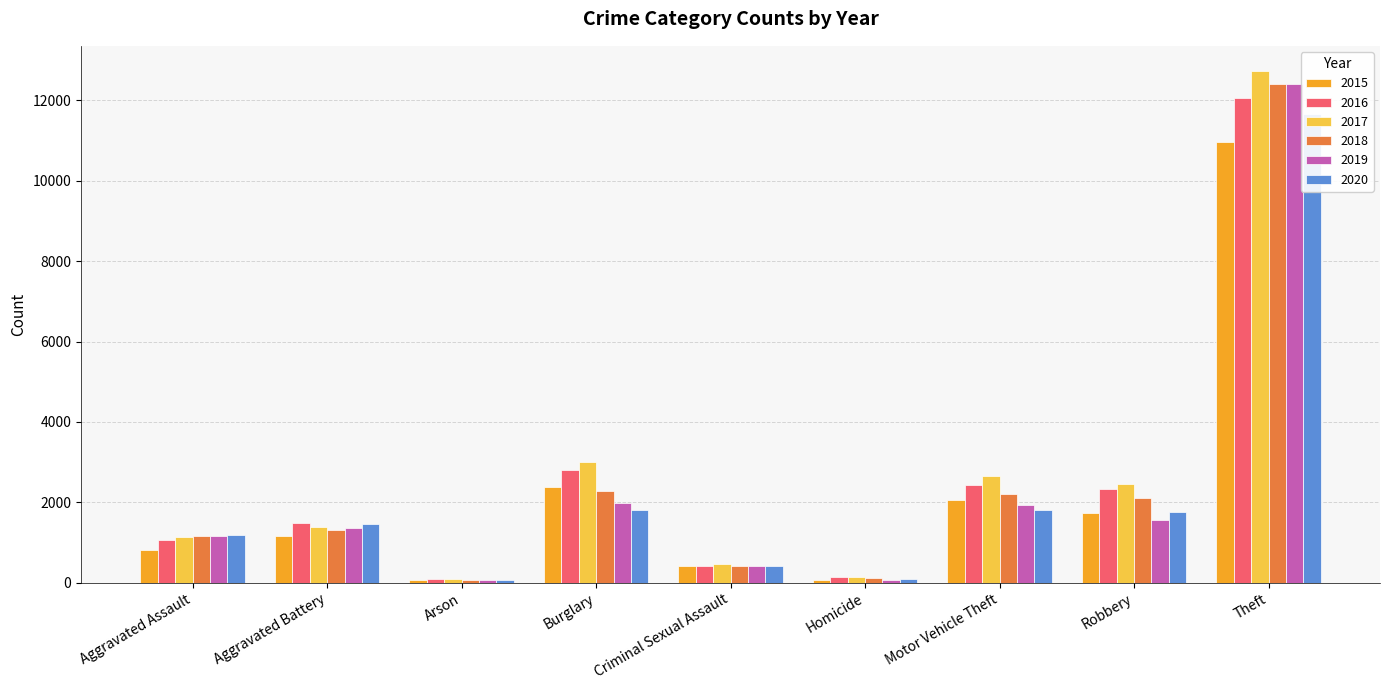

What is the sum of the 2018 values at Aggravated Battery and Homicide?

1433